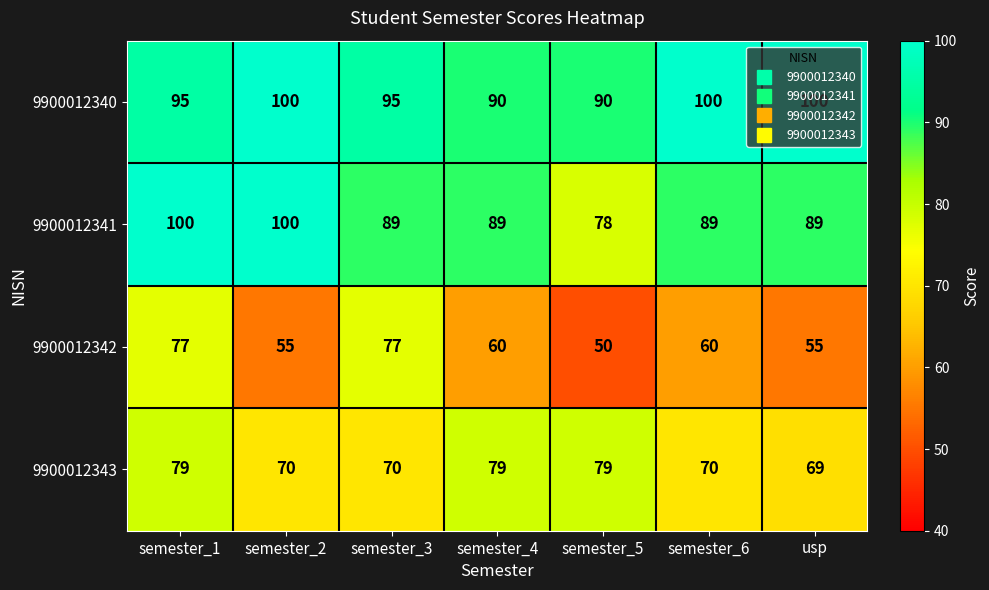

Between semester_3 and semester_4, which series saw the biggest shift?

9900012342